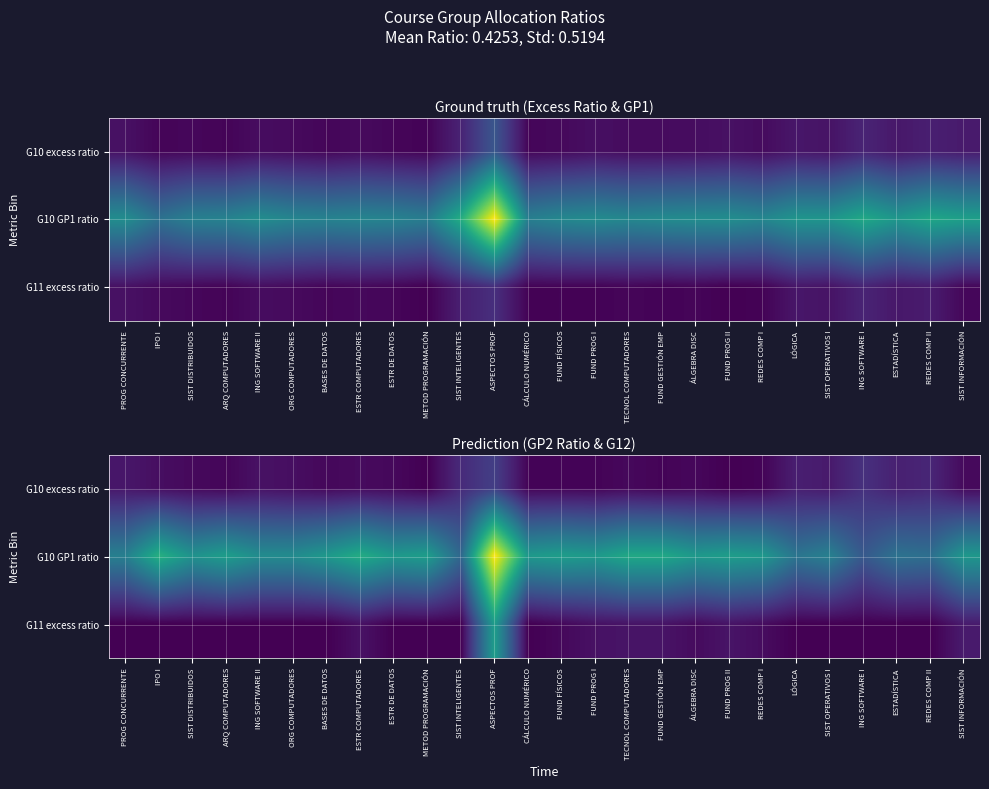

Rank the categories by G10 excess ratio value from highest to lowest.

ASPECTOS PROF, ING SOFTWARE I, SIST INTELIGENTES, REDES COMP II, ESTADÍSTICA, LÓGICA, SIST OPERATIVOS I, PROG CONCURRENTE, ING SOFTWARE II, IPO I, ORG COMPUTADORES, ESTR COMPUTADORES, SIST INFORMACIÓN, SIST DISTRIBUIDOS, TECNOL COMPUTADORES, ESTR DE DATOS, BASES DE DATOS, ÁLGEBRA DISC, ARQ COMPUTADORES, FUND FÍSICOS, REDES COMP I, FUND GESTIÓN EMP, CÁLCULO NUMÉRICO, FUND PROG I, METOD PROGRAMACIÓN, FUND PROG II